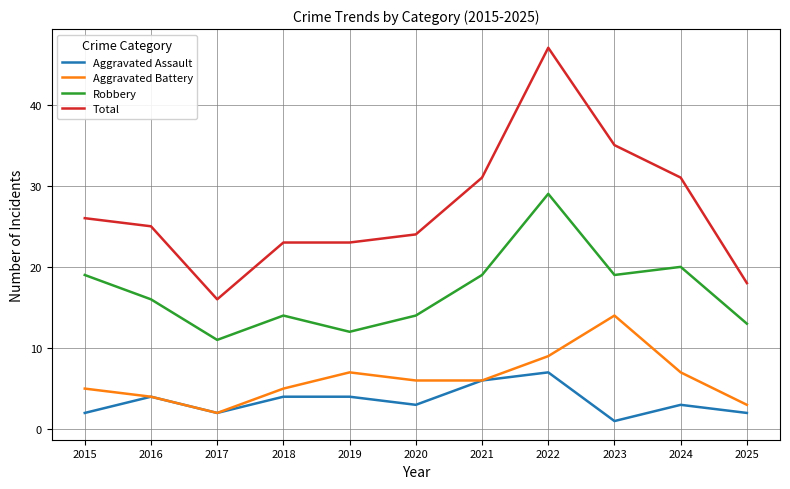

Reading right to left, extract all data points from this chart.

Aggravated Assault: 2	3	1	7	6	3	4	4	2	4	2
Aggravated Battery: 3	7	14	9	6	6	7	5	2	4	5
Robbery: 13	20	19	29	19	14	12	14	11	16	19
Total: 18	31	35	47	31	24	23	23	16	25	26